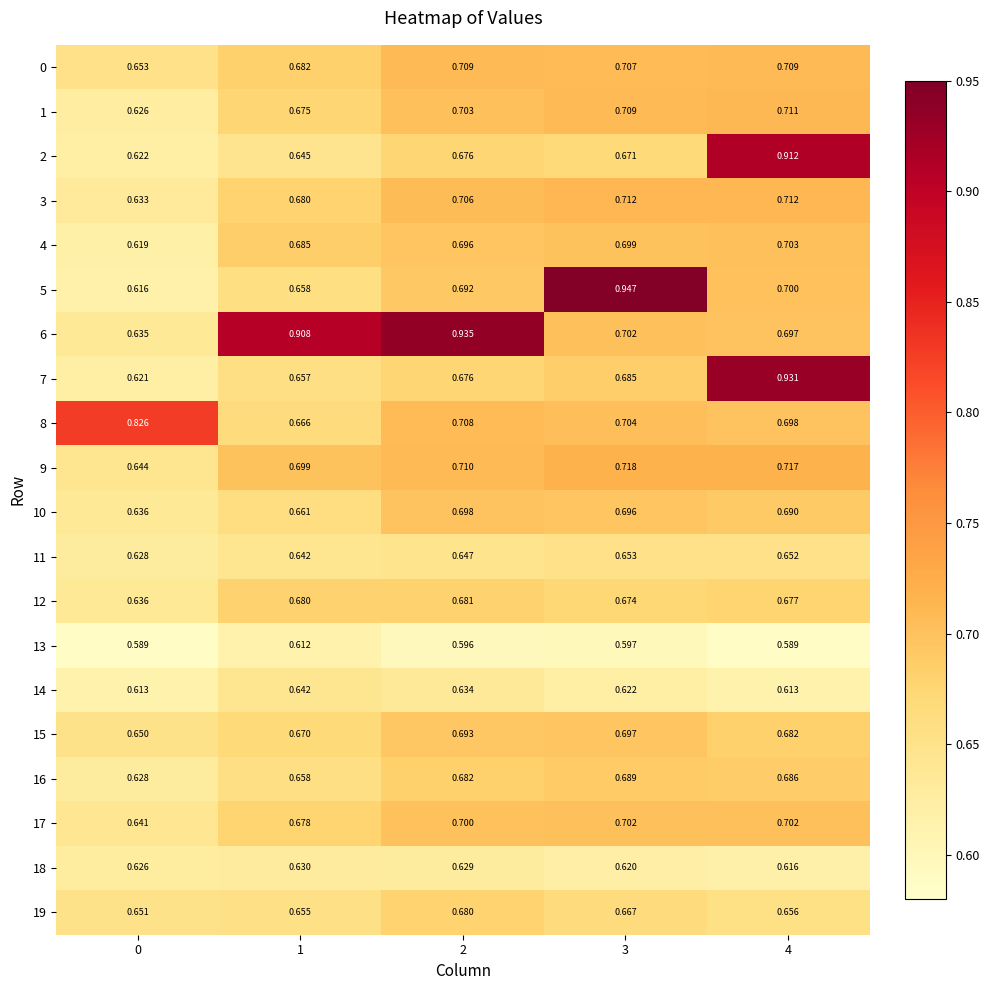

Is the value of 9 at 2 greater than the value of 6 at 3?

Yes